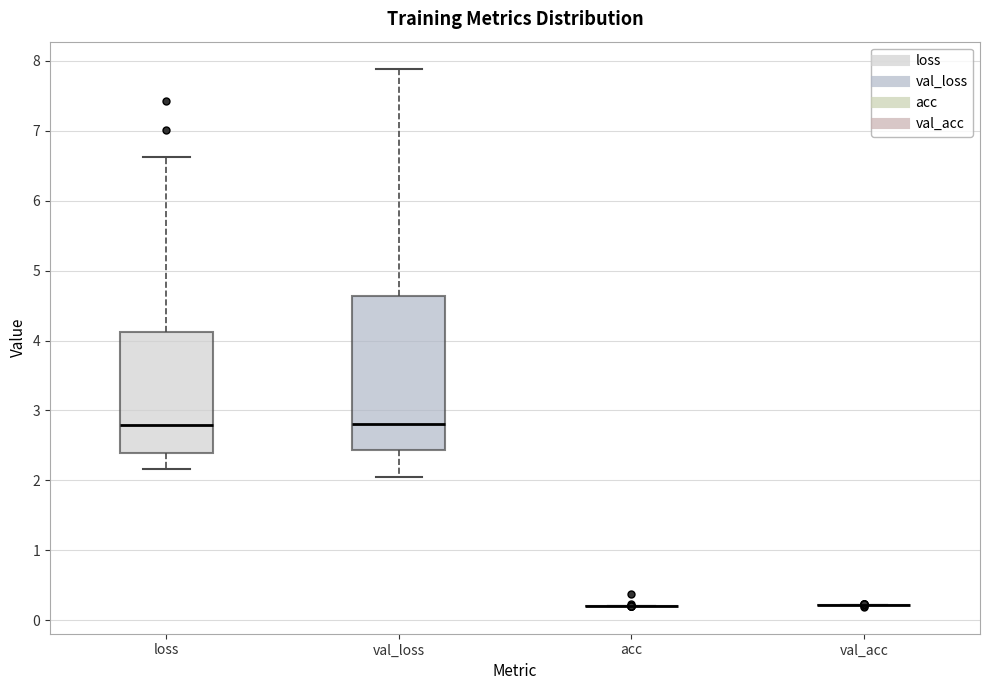

Which box is the tallest, from its lower edge to its upper edge?

val_loss